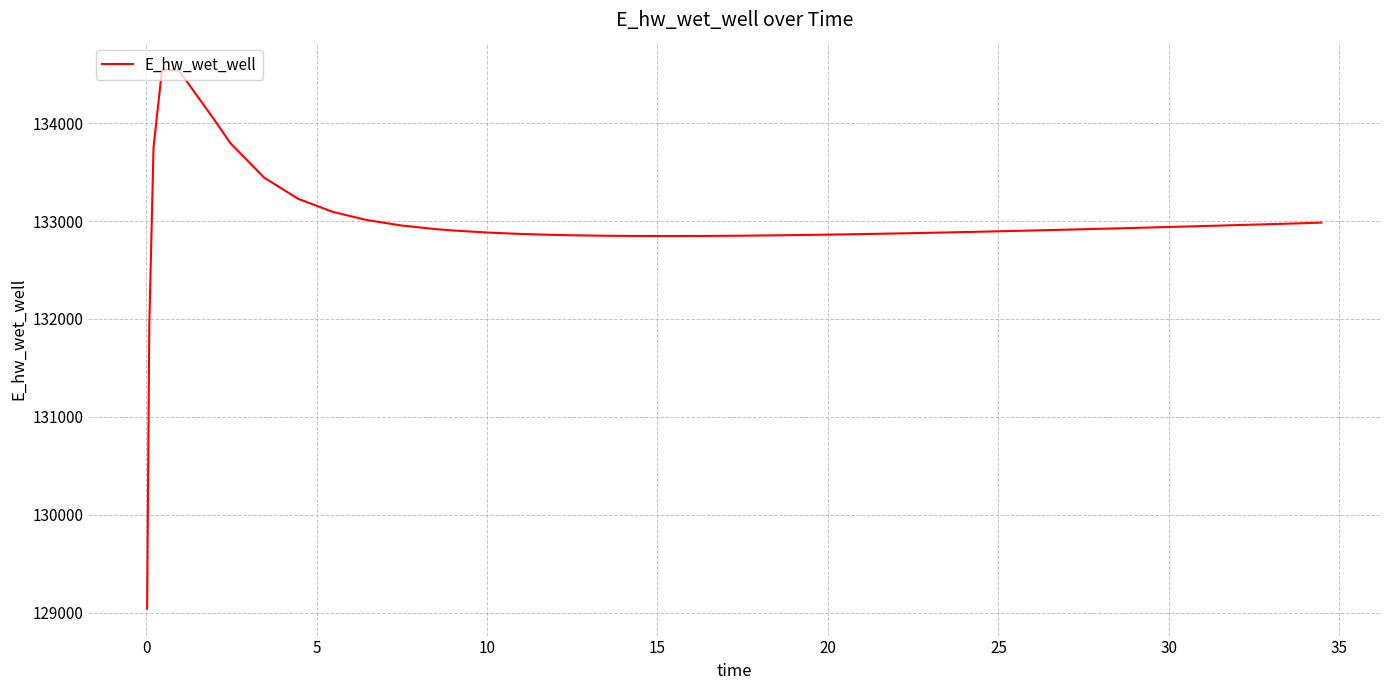

What is the difference between the maximum and minimum values?

5507.0